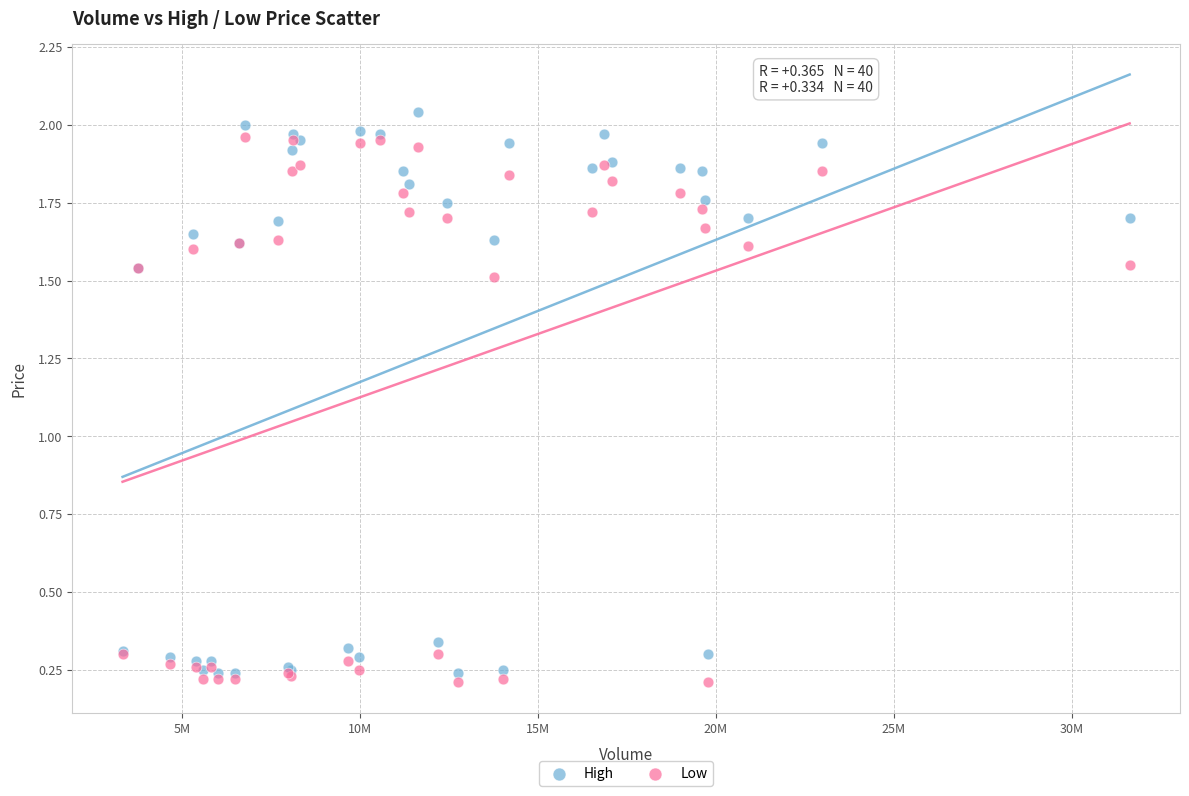

What is the X range (max minus min) for the scatter plot?

28289526.0